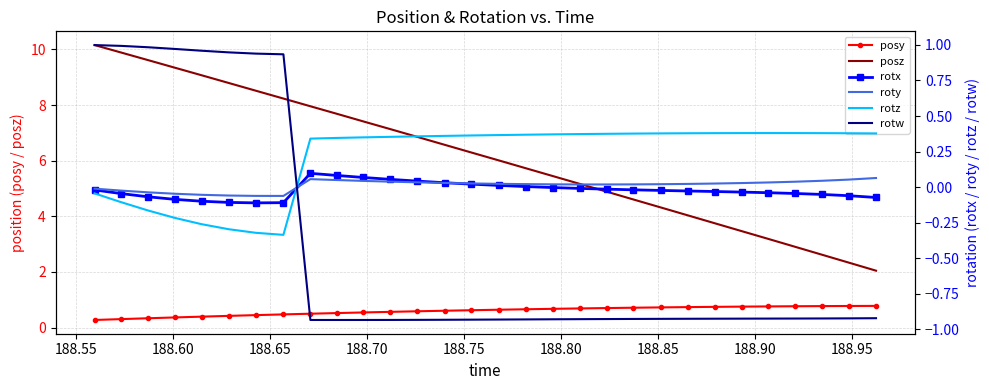

List the series in order of their peak value, highest first.

posz, rotw, posy, rotz, rotx, roty